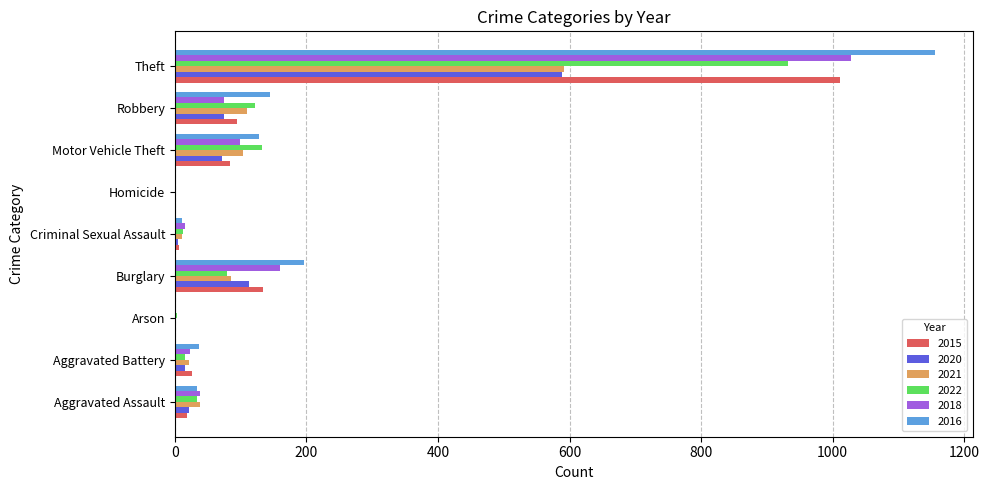

Is the value of 2015 at Aggravated Battery greater than the value of 2020 at Homicide?

Yes